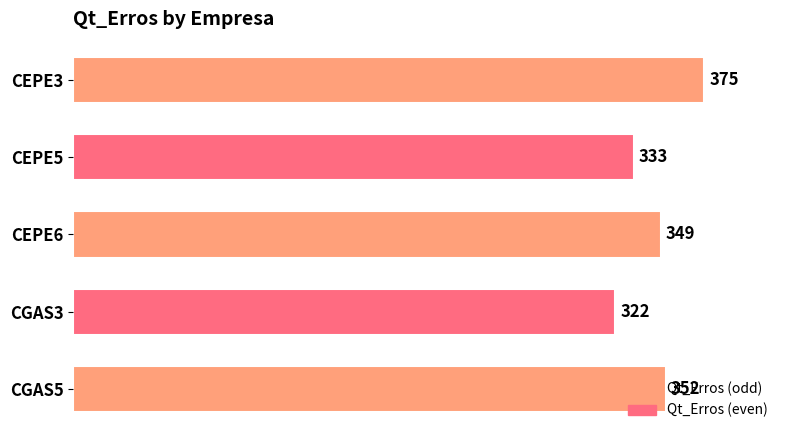

How many data points does each series have?

5